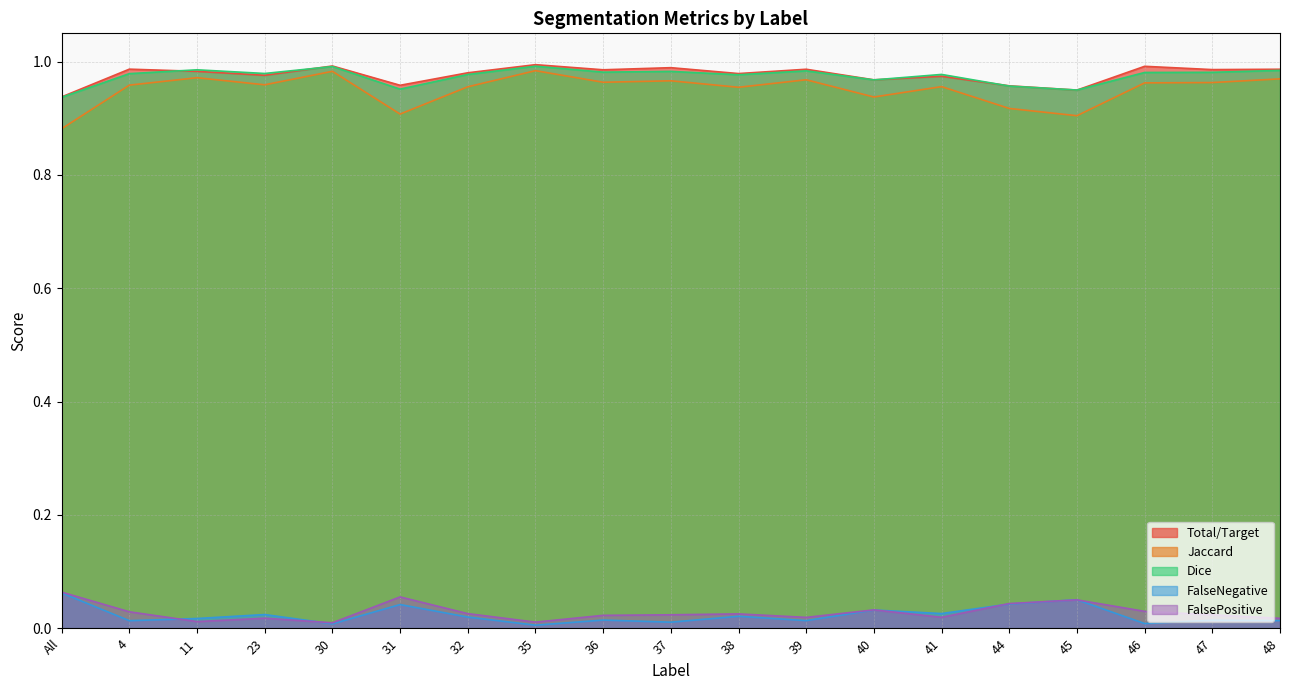

What is the difference between the second highest and second lowest values in the Jaccard series?

0.1